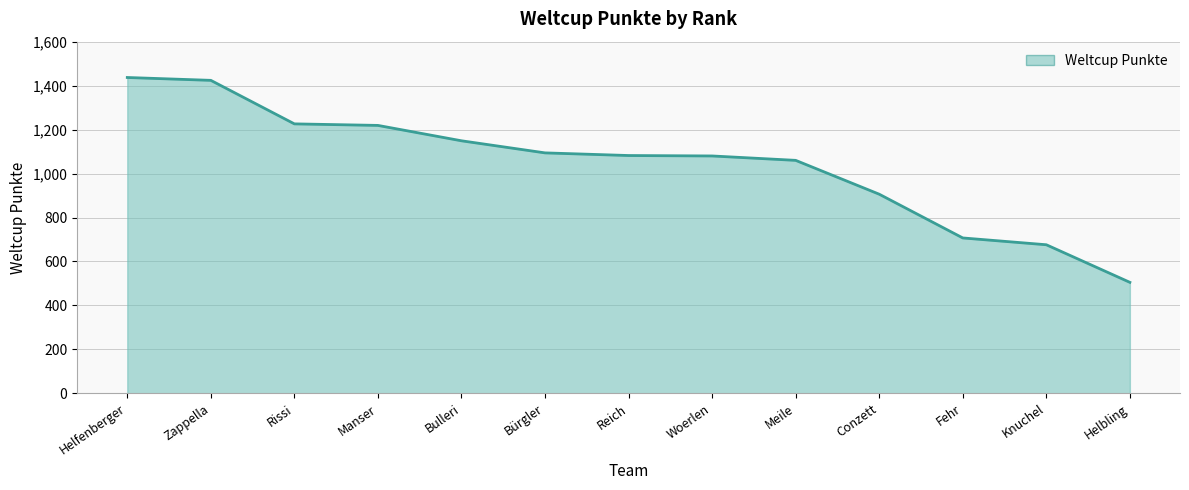

What is the sum of the values at Conzett and Rissi?

2132